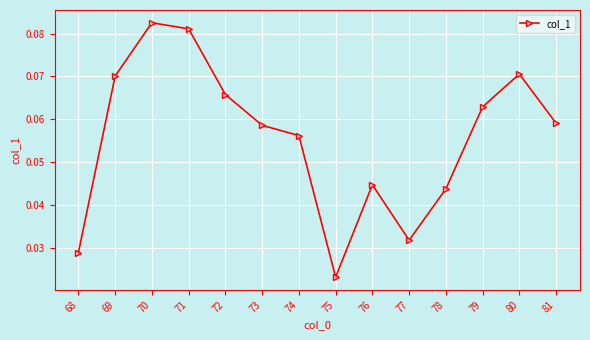

Which label corresponds to the smallest value in the chart?

75